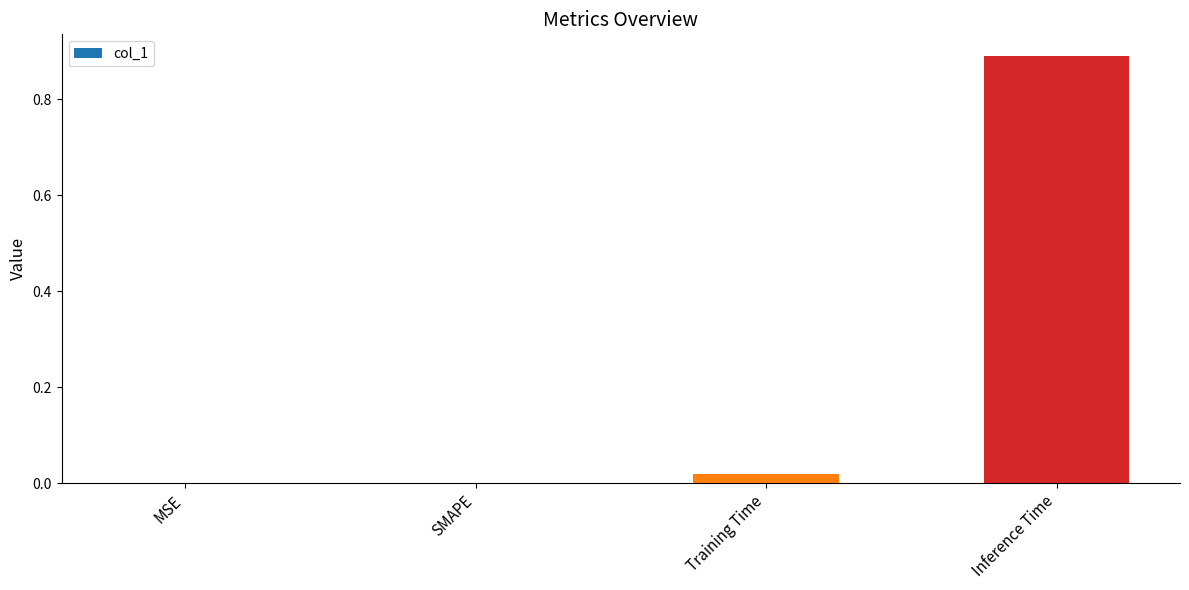

True or false: the data shows 0.0 at MSE.

True